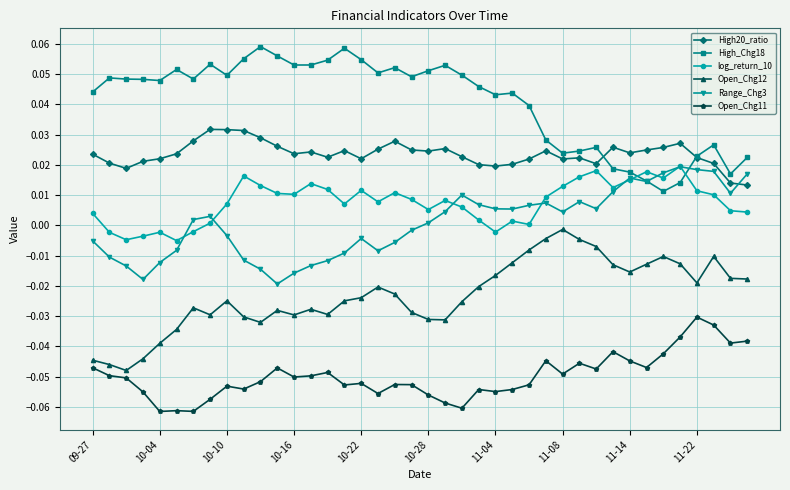

How many data points does each series have?

40